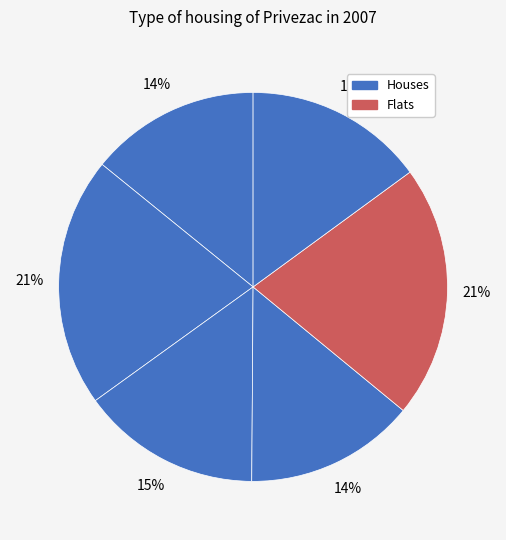

How many slices are in this pie chart?

6